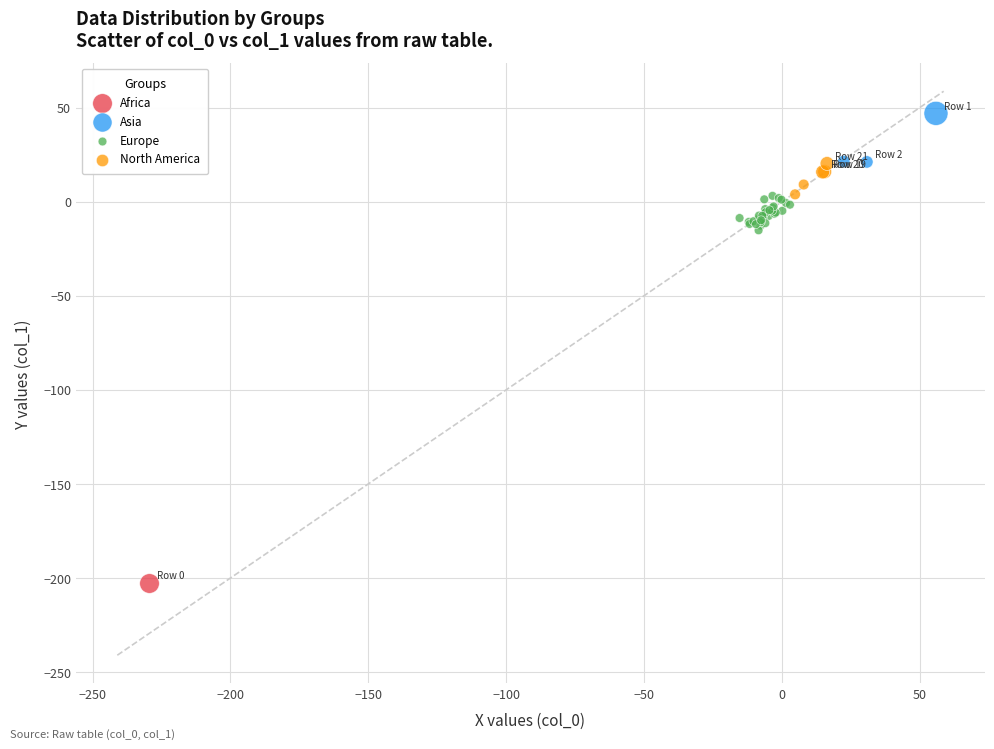

What are all the series names shown in the legend?

Africa, Asia, Europe, North America